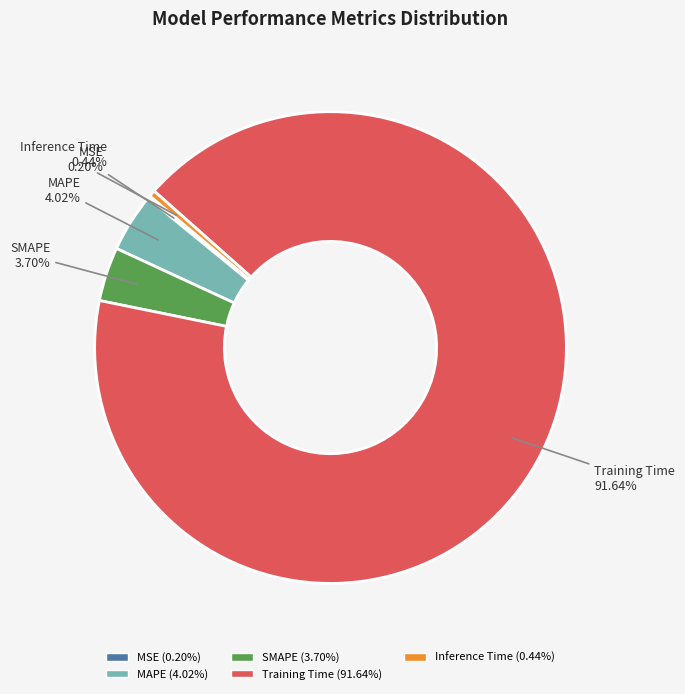

Which slice is the largest?

Training Time